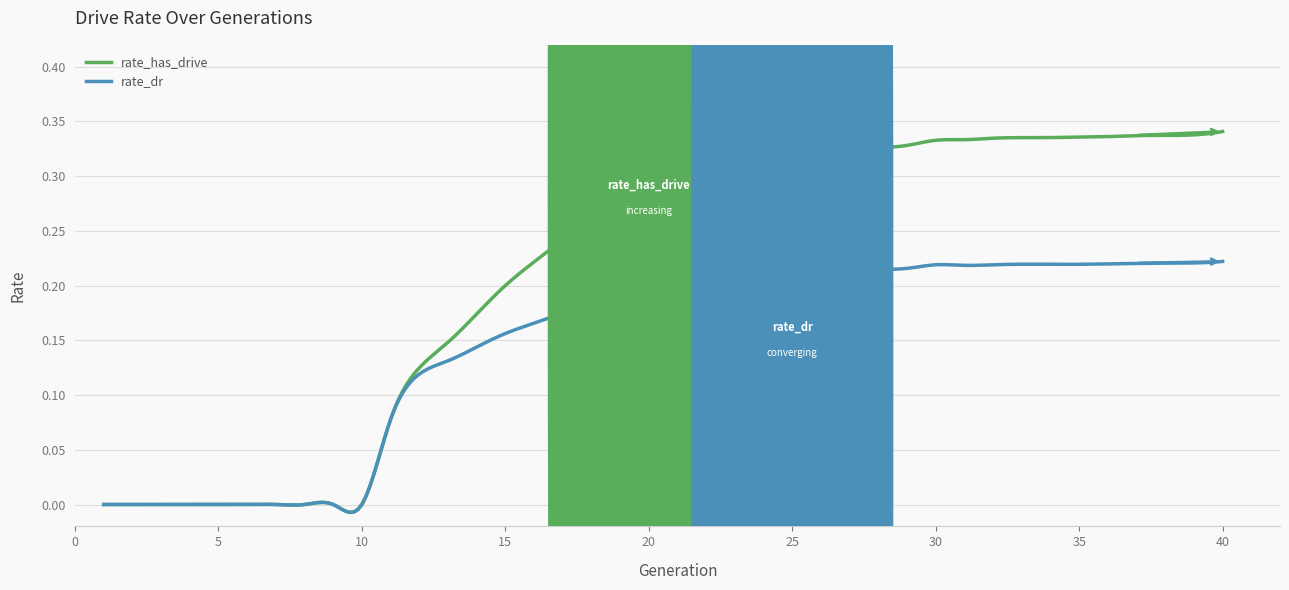

Which series has the widest spread of values?

rate_has_drive